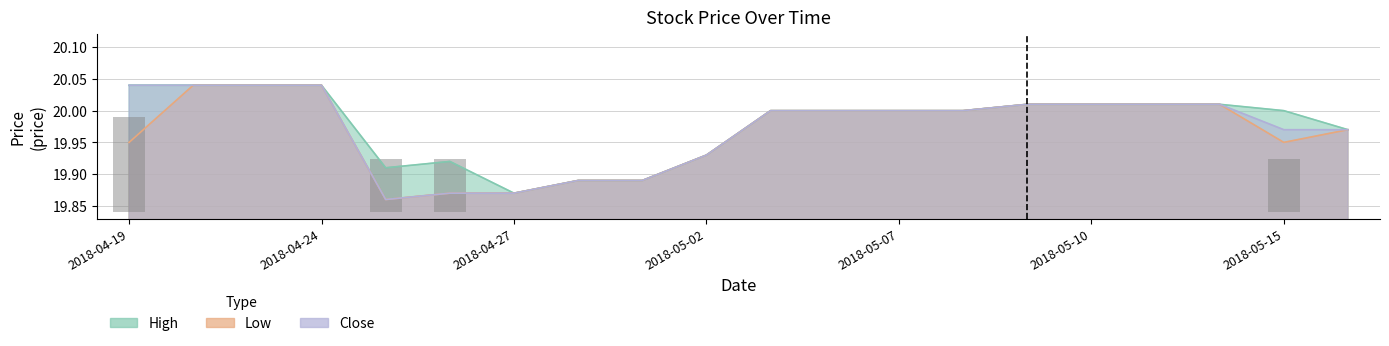

At which category does the chart reach its peak across all series?

2018-04-19